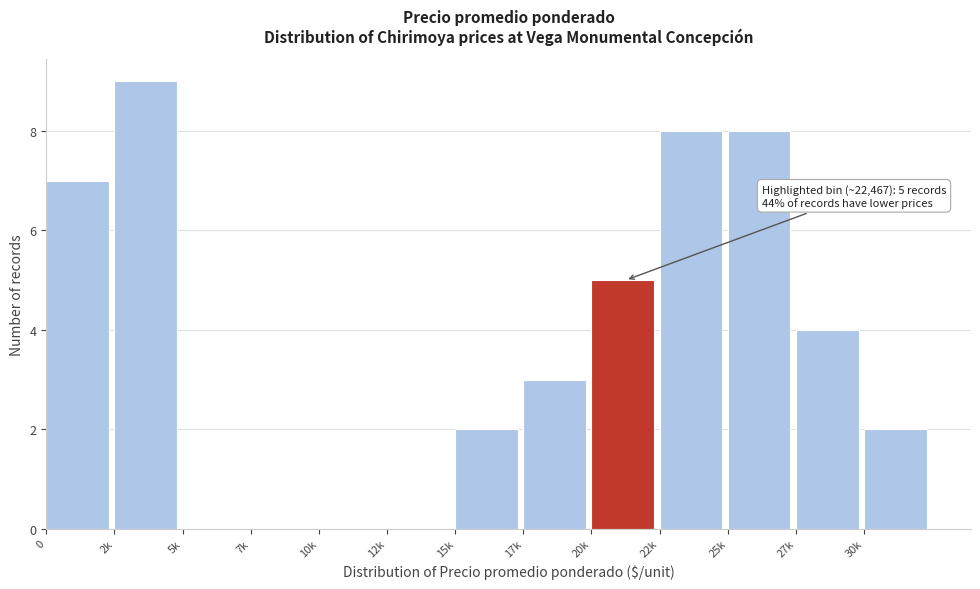

Reading left to right, what are all the values shown in this chart?

0=7	2k=9	5k=0	7k=0	10k=0	12k=0	15k=2	17k=3	20k=5	22k=8	25k=8	27k=4	30k=2